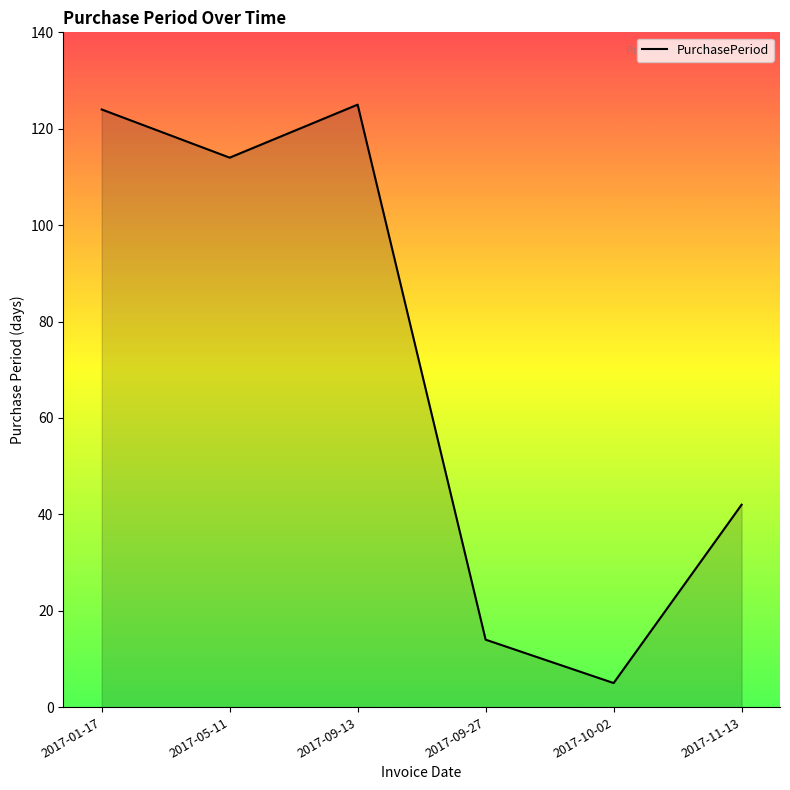

Does the chart have visible grid lines?

No